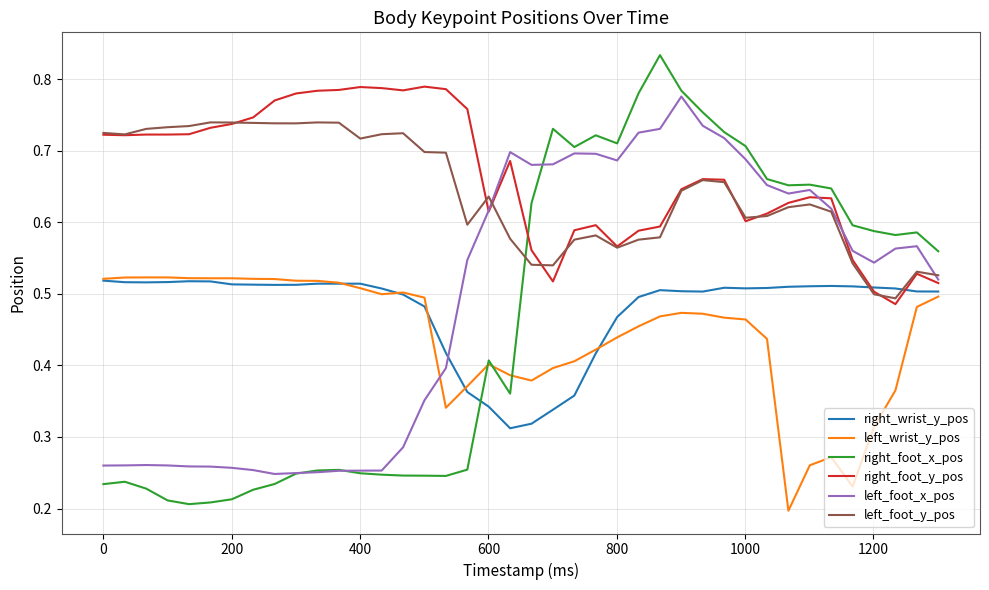

Which series has the widest spread of values?

right_foot_x_pos